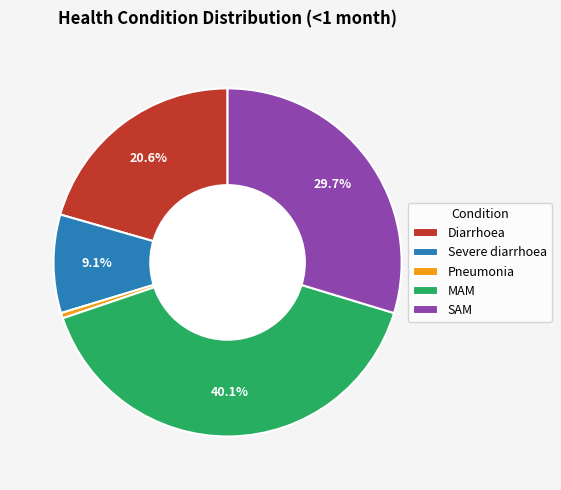

To the nearest percent, what portion does Diarrhoea represent?

21%